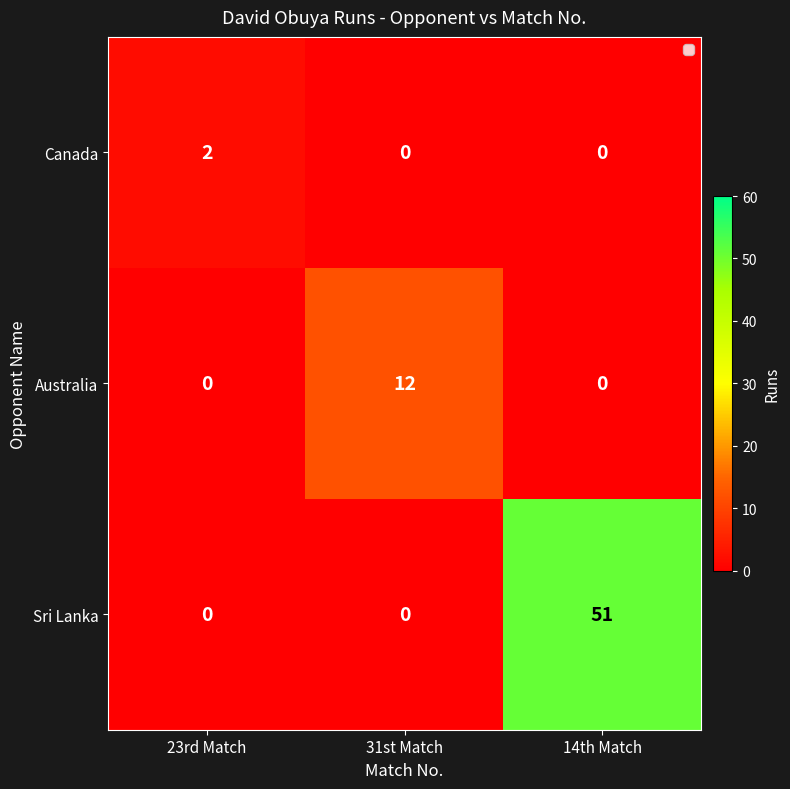

At which label does Sri Lanka reach its peak?

14th Match